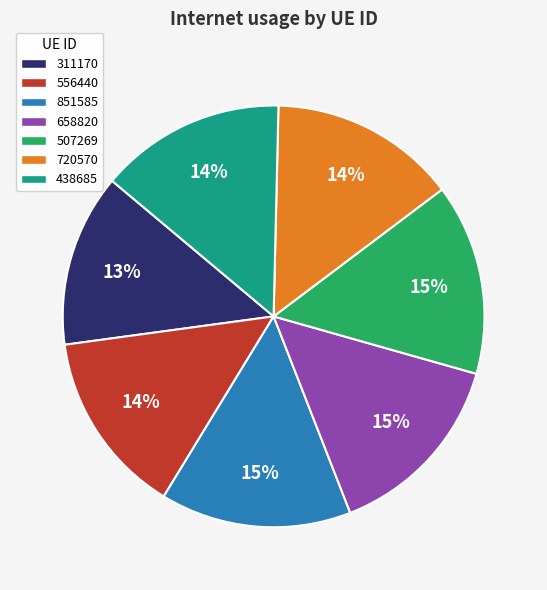

To the nearest percent, what is the average slice percentage?

14%